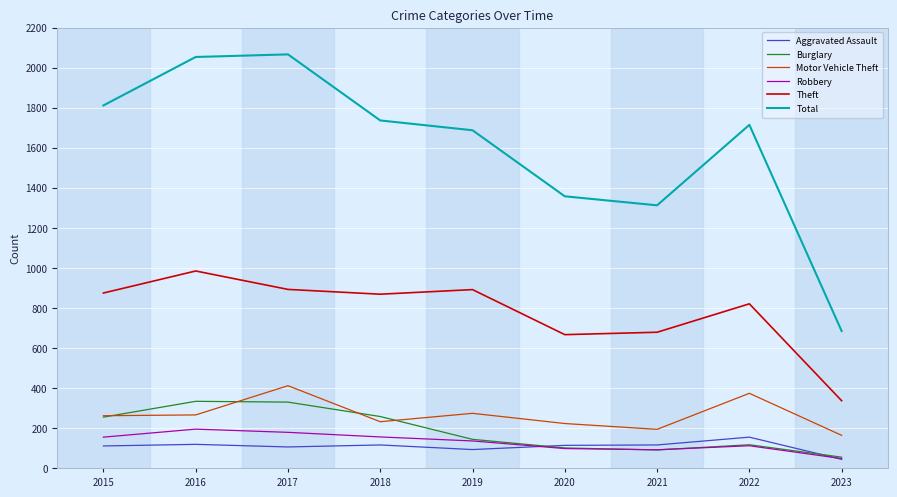

True or false: Total and Aggravated Assault intersect in this chart.

False